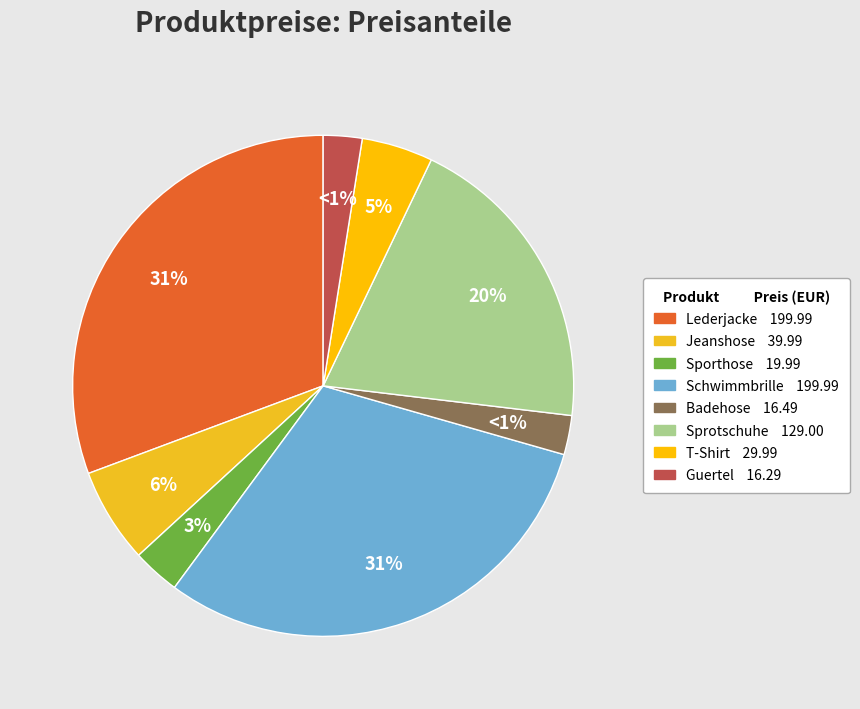

Is the sum of Guertel and Badehose greater than half?

No